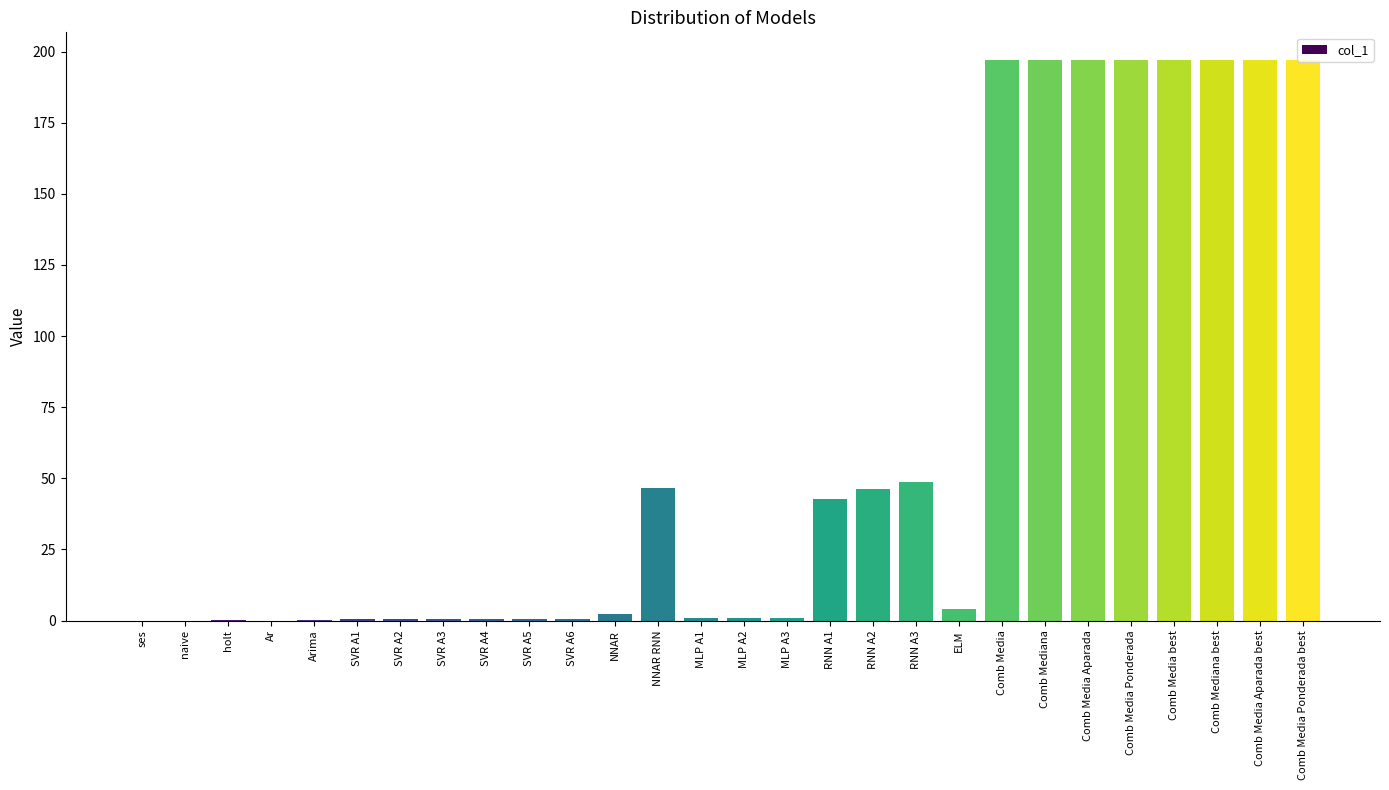

Is it true that the value at SVR A2 is 0.6?

True